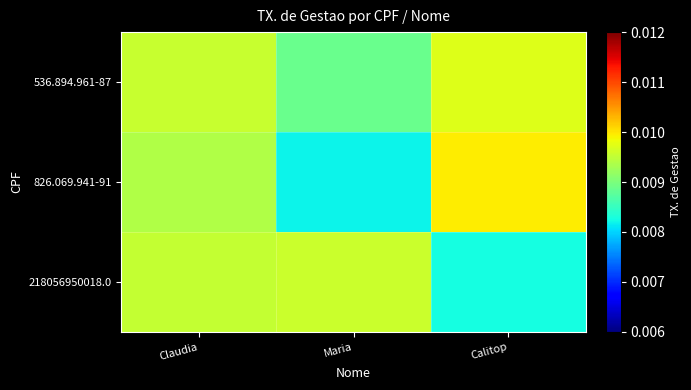

Rank the series by their maximum value, from lowest to highest.

218056950018.0, 536.894.961-87, 826.069.941-91